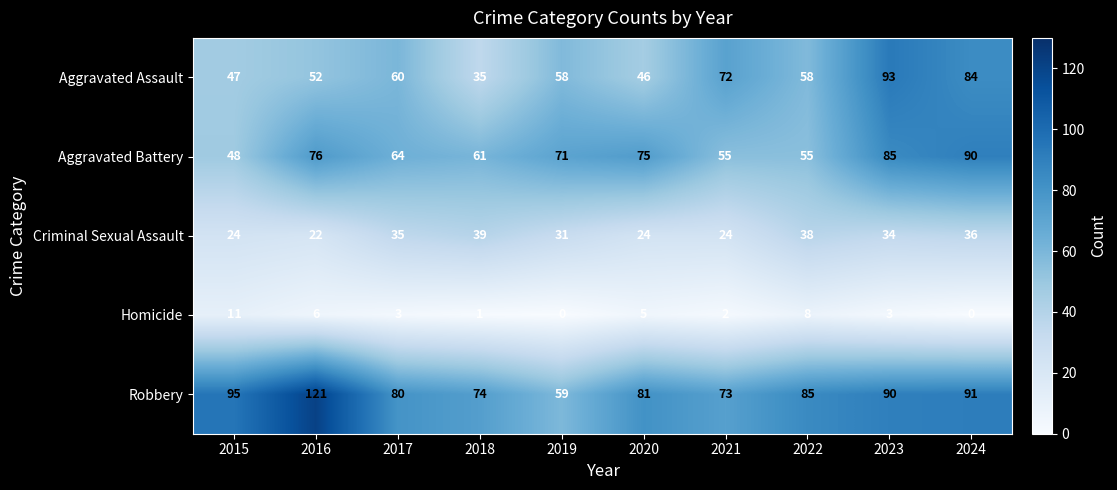

What is the approximate value of Criminal Sexual Assault at 2020?

24